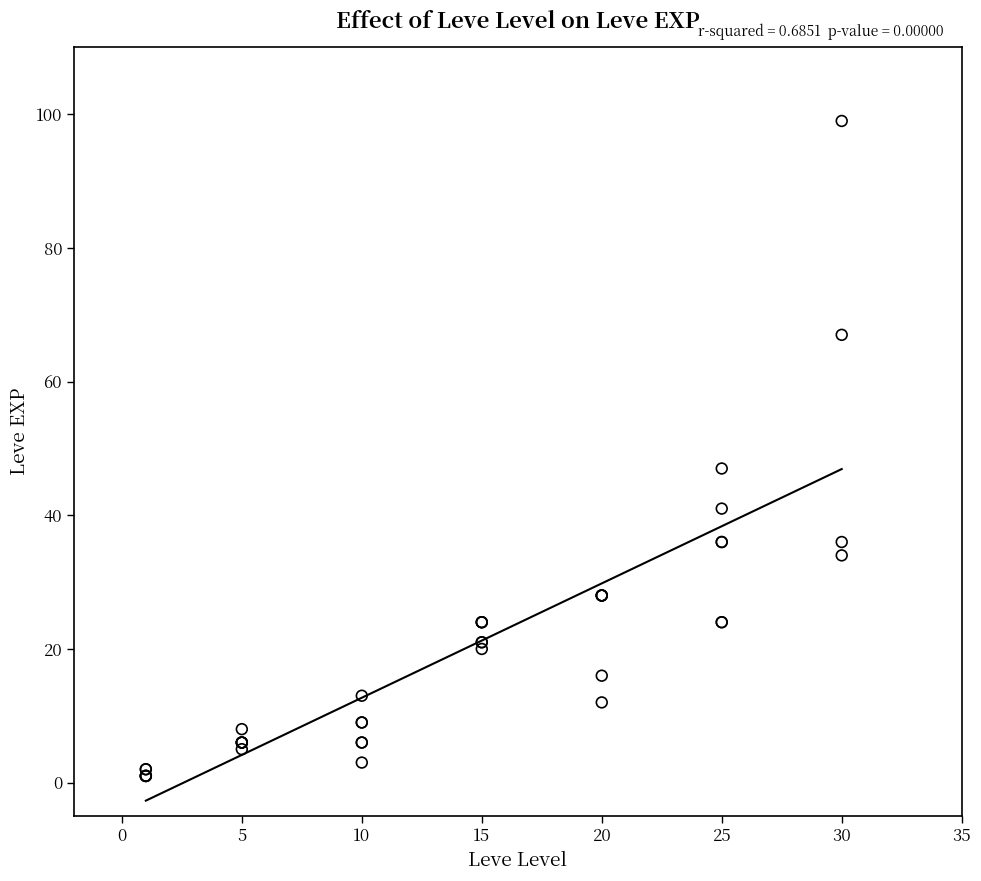

What Y value in the scatter plot is closest to 50?

47